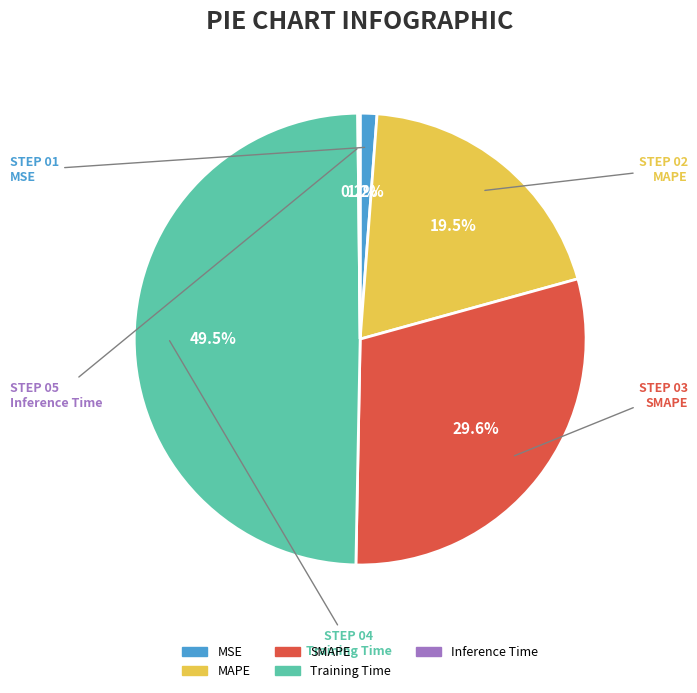

Does any single category account for the majority?

No